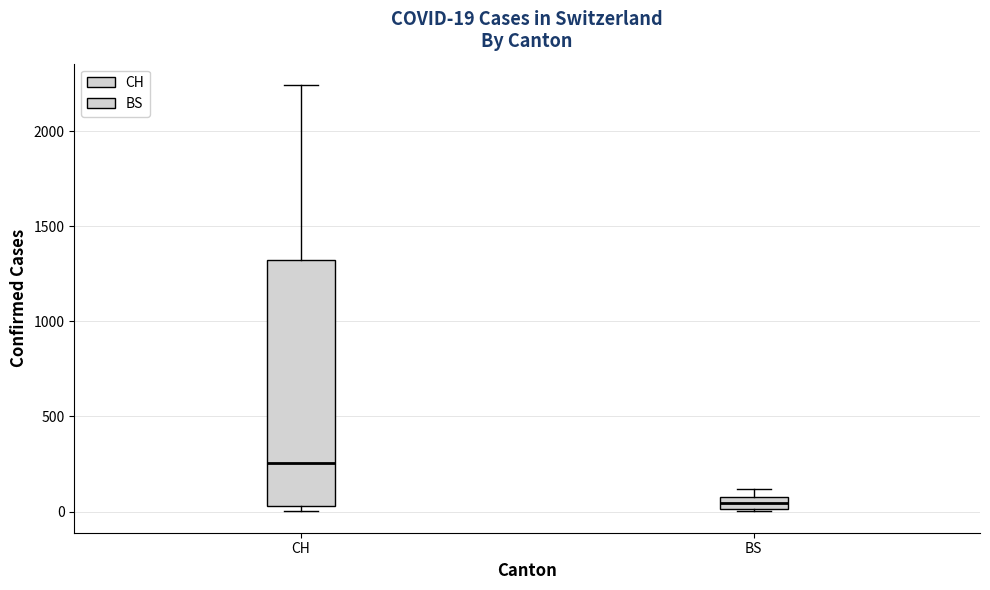

Comparing the boxes themselves (not the whiskers), which one is the tallest?

CH